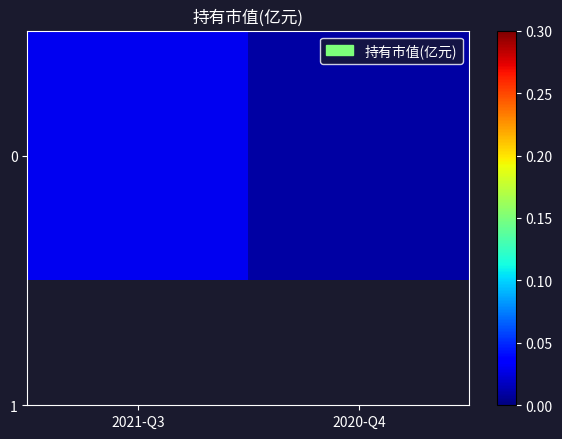

Between 2020-Q4 and 2021-Q3, which is larger?

2021-Q3